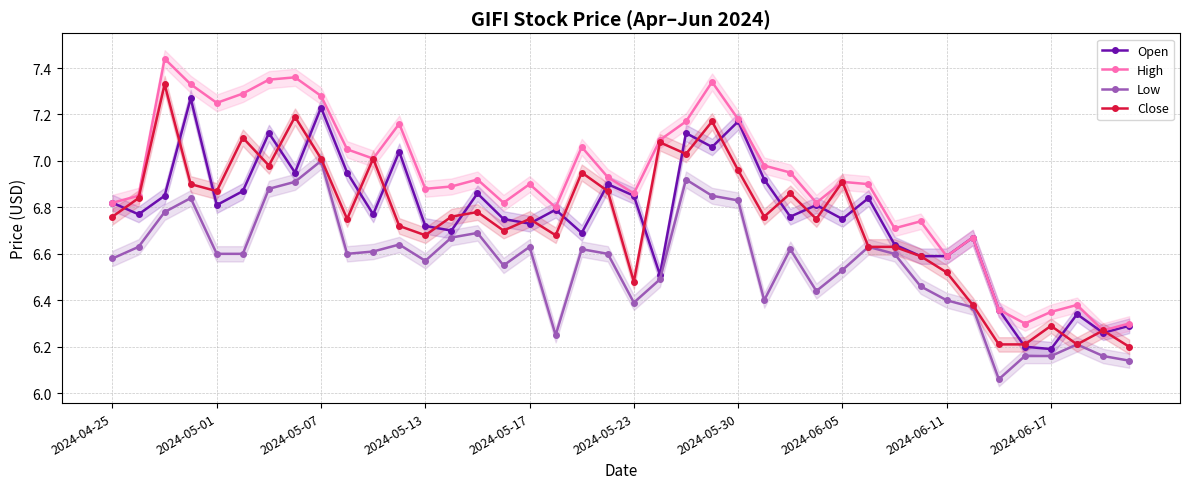

True or false: Close has more than 0 interior local peaks.

True